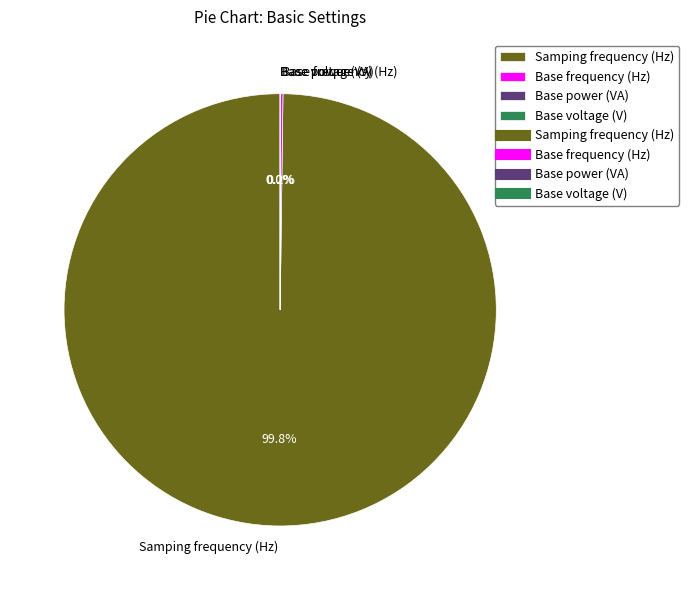

Does Samping frequency (Hz) represent more than half of the total?

Yes